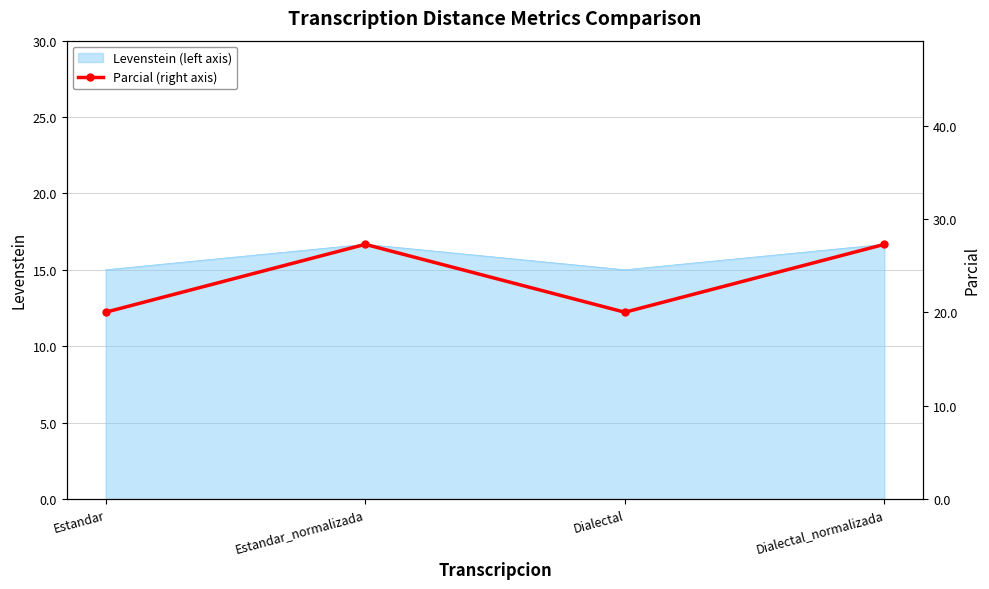

Where is the first local maximum for Levenstein (left axis)?

Estandar_normalizada